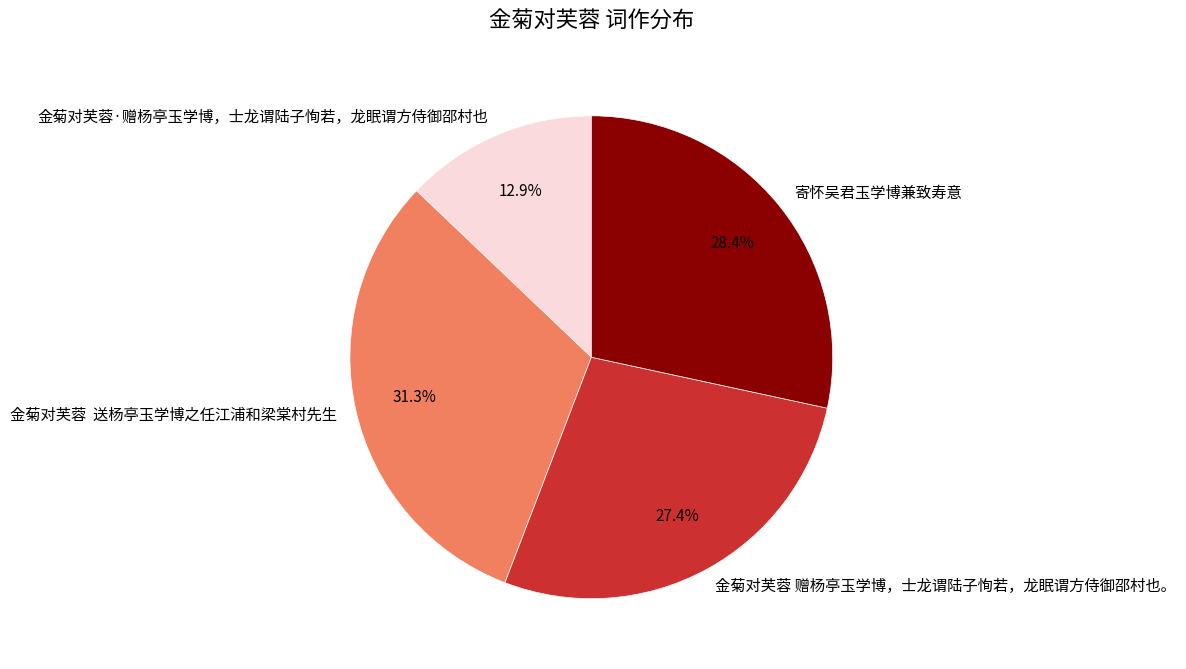

What is the total percentage of 金菊对芙蓉·赠杨亭玉学博，士龙谓陆子恂若，龙眠谓方侍御邵村也 and 寄怀吴君玉学博兼致寿意?

41.3%